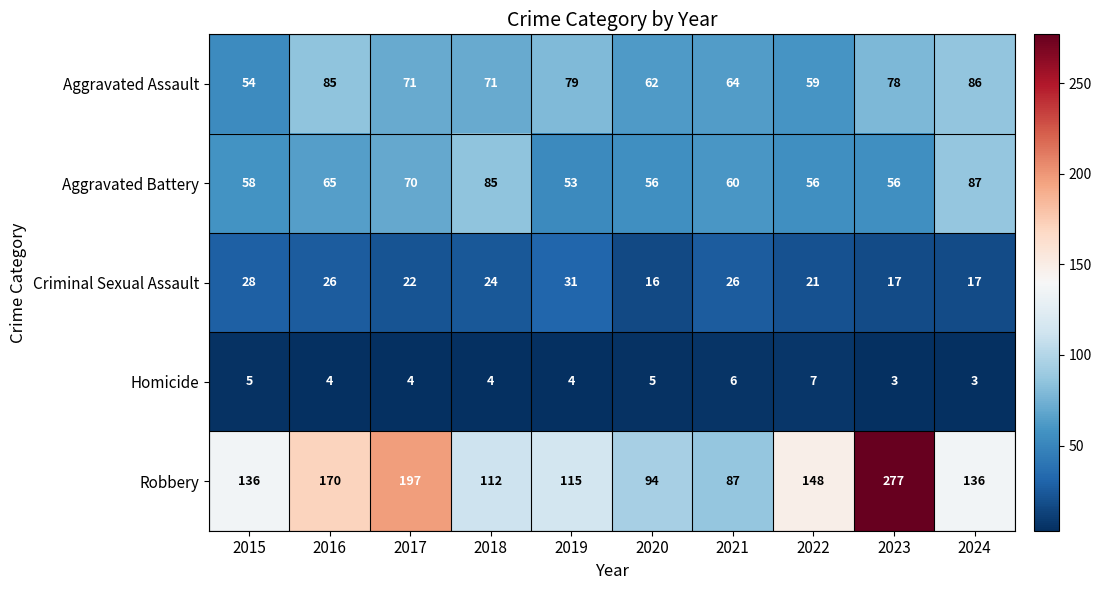

True or false: Aggravated Assault has a value of 54 at 2015.

True